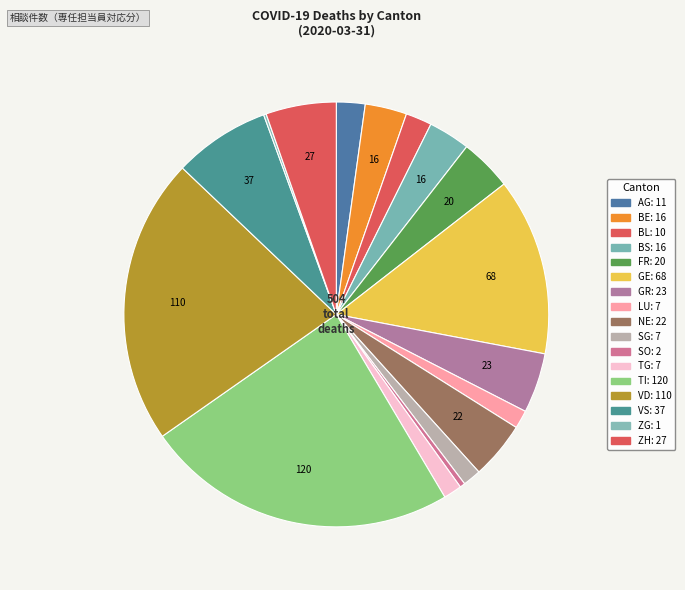

How many slices are in this pie chart?

17